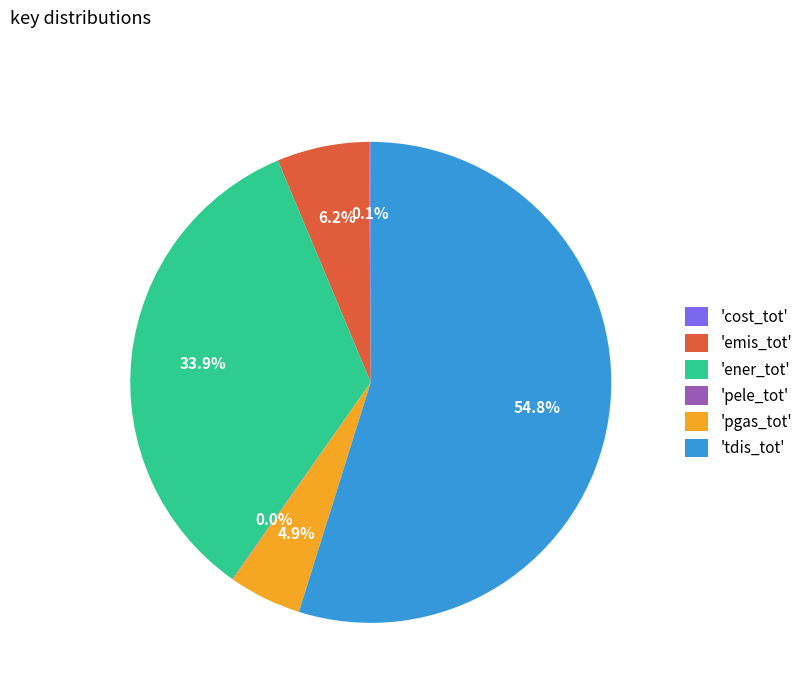

Does any single category account for the majority?

Yes